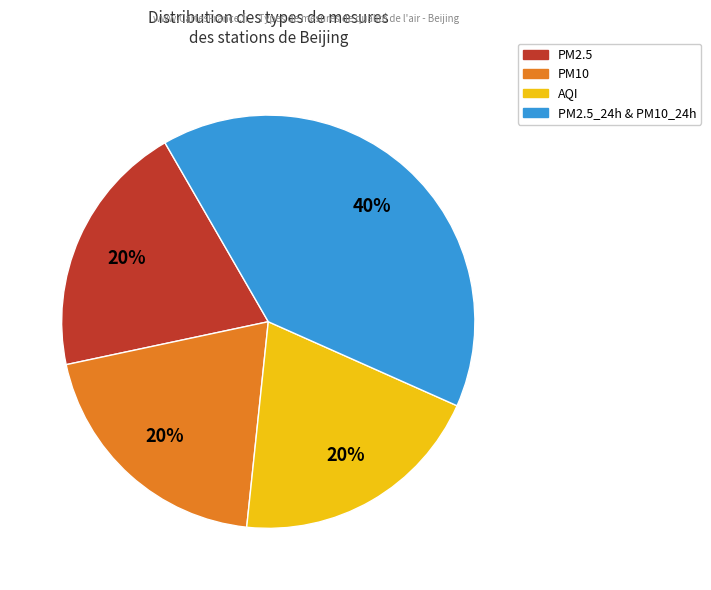

Is there a majority slice in this chart?

No